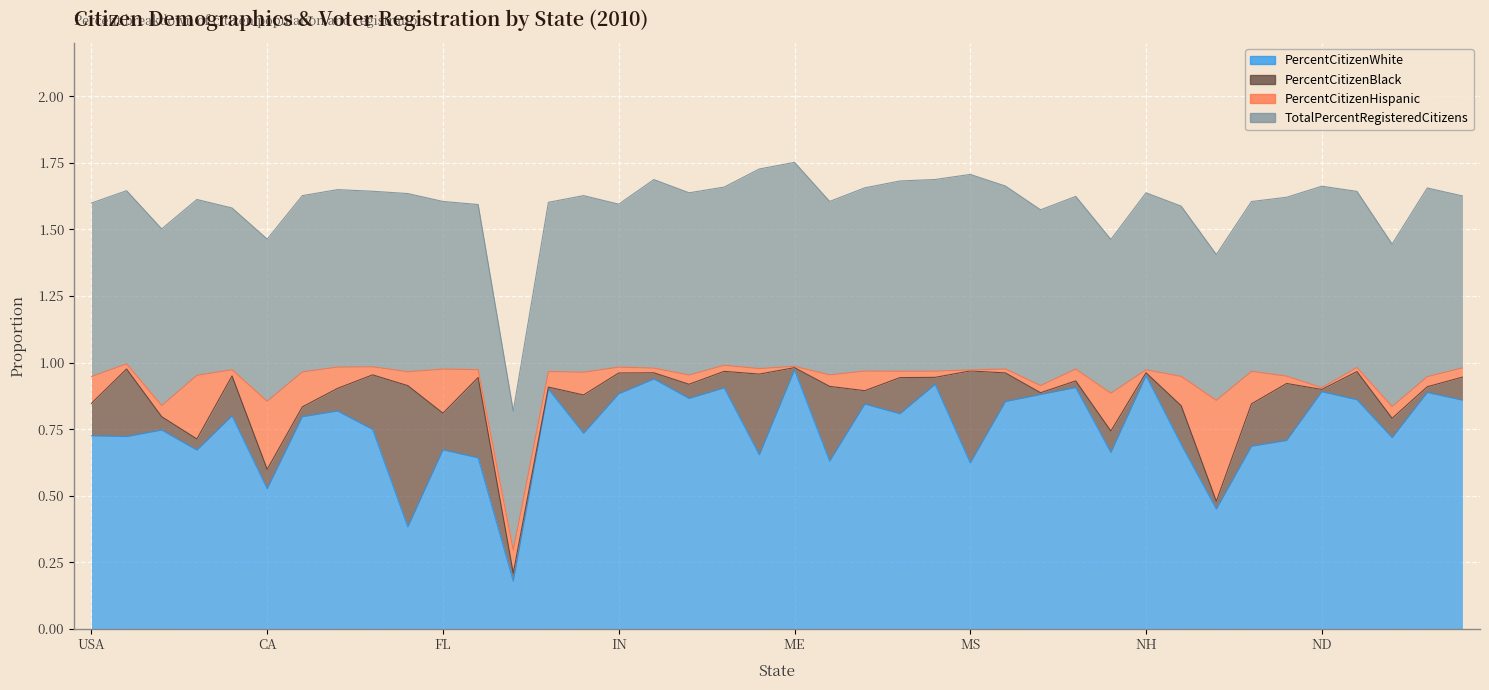

At which label does PercentCitizenHispanic reach its minimum?

MS